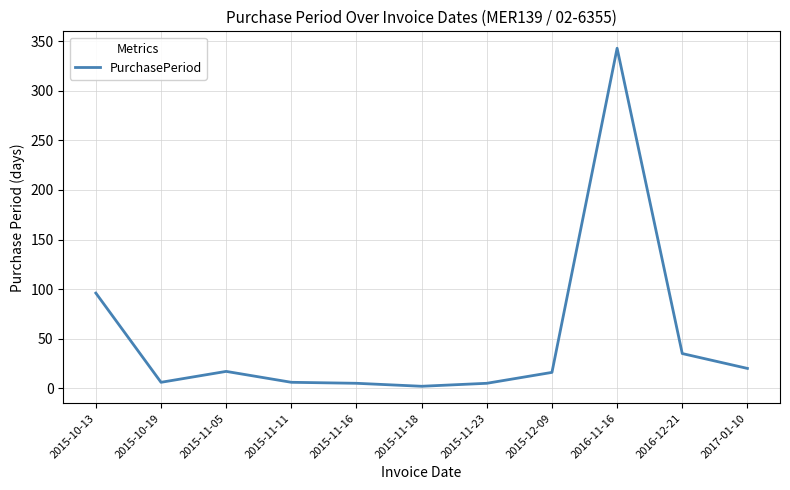

What is the change in value from 2015-11-05 to 2016-12-21?

+18